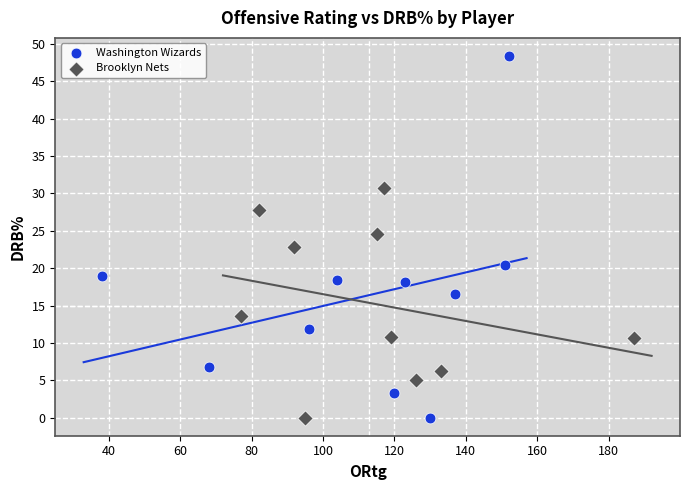

Which series contains the highest Y value?

Washington Wizards